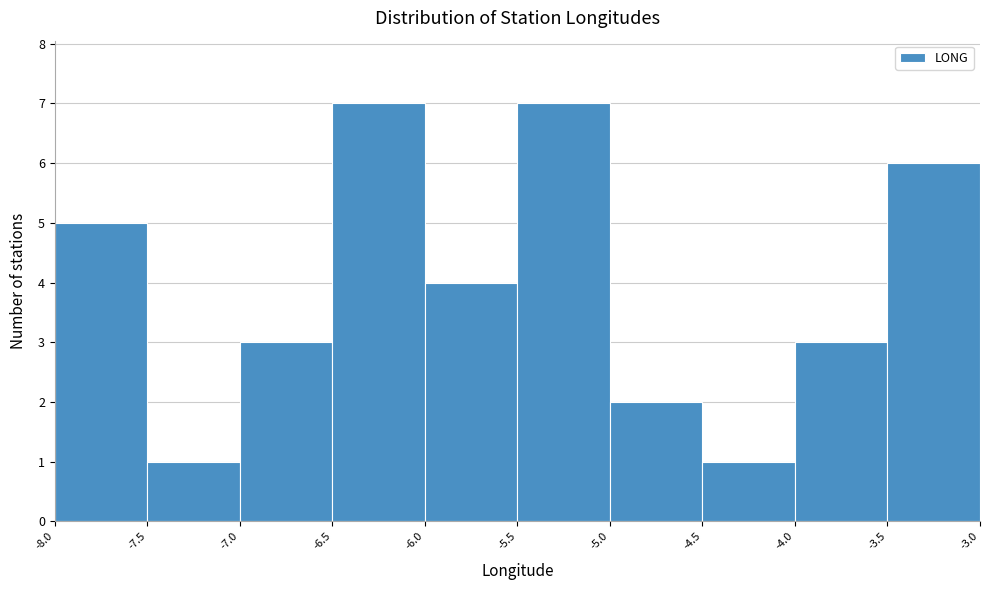

Reading left to right, transcribe this chart: for each bar, give the range it covers on the x-axis and its height. The values are not printed on the chart, so give them approximately, as read against the axis.

-8.0 to -7.5: 5
-7.5 to -7.0: 1
-7.0 to -6.5: 3
-6.5 to -6.0: 7
-6.0 to -5.5: 4
-5.5 to -5.0: 7
-5.0 to -4.5: 2
-4.5 to -4.0: 1
-4.0 to -3.5: 3
-3.5 to -3.0: 6